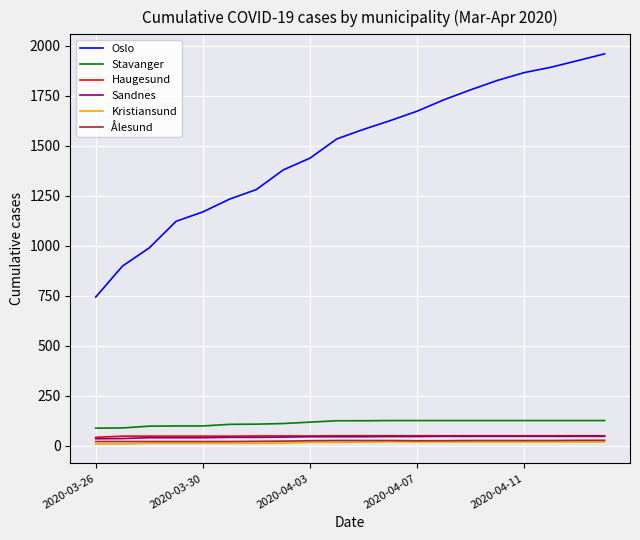

Which series has the largest total across all categories?

Oslo